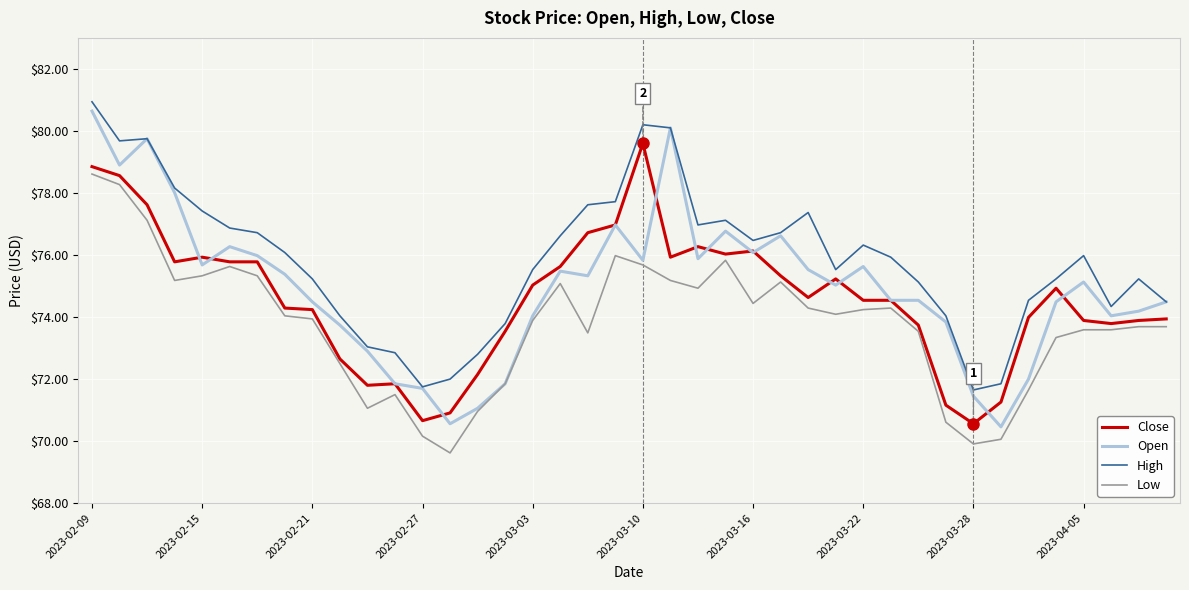

What are all the series names shown in the legend?

Close, Open, High, Low